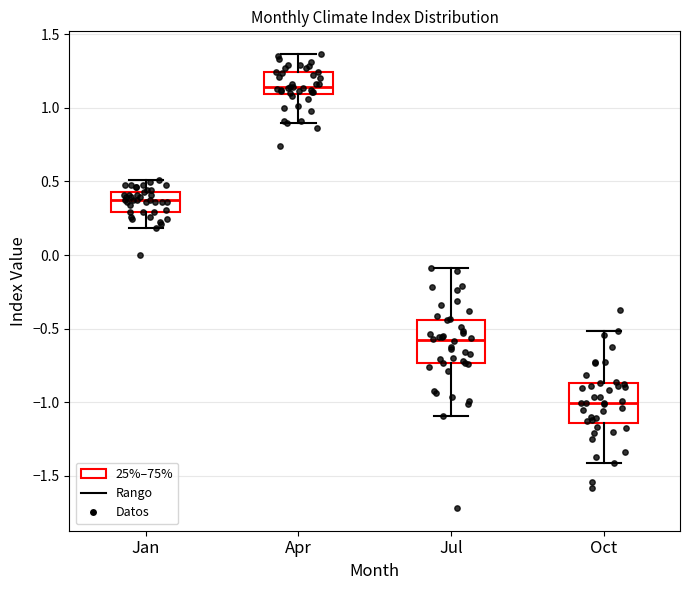

Reading left to right, transcribe this box plot: for each box, give where its median line is, the range the box spans, and where its two whiskers end, as read against the y-axis. The values are not printed on the chart, so give them approximately, as read against the axis.

Jan: median 0.35, box 0.30 to 0.45, whiskers 0.20 to 0.50
Apr: median 1.15, box 1.10 to 1.25, whiskers 0.90 to 1.35
Jul: median -0.60, box -0.75 to -0.45, whiskers -1.10 to -0.10
Oct: median -1.00, box -1.15 to -0.85, whiskers -1.40 to -0.50